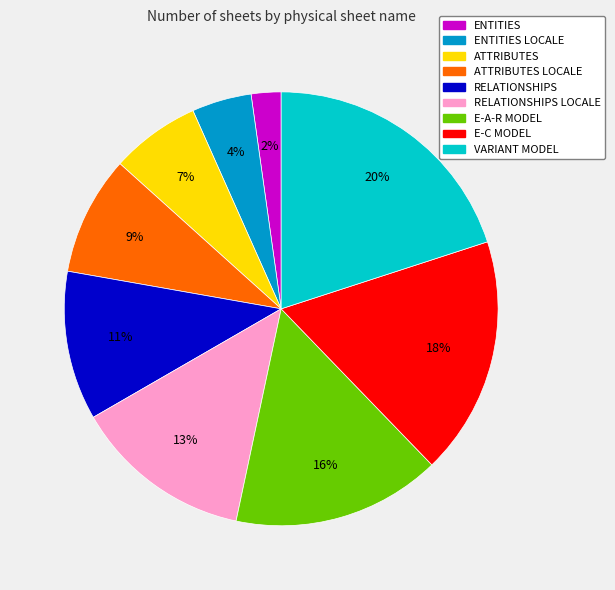

To the nearest percent, what is the difference between the largest and smallest slice percentages?

18%